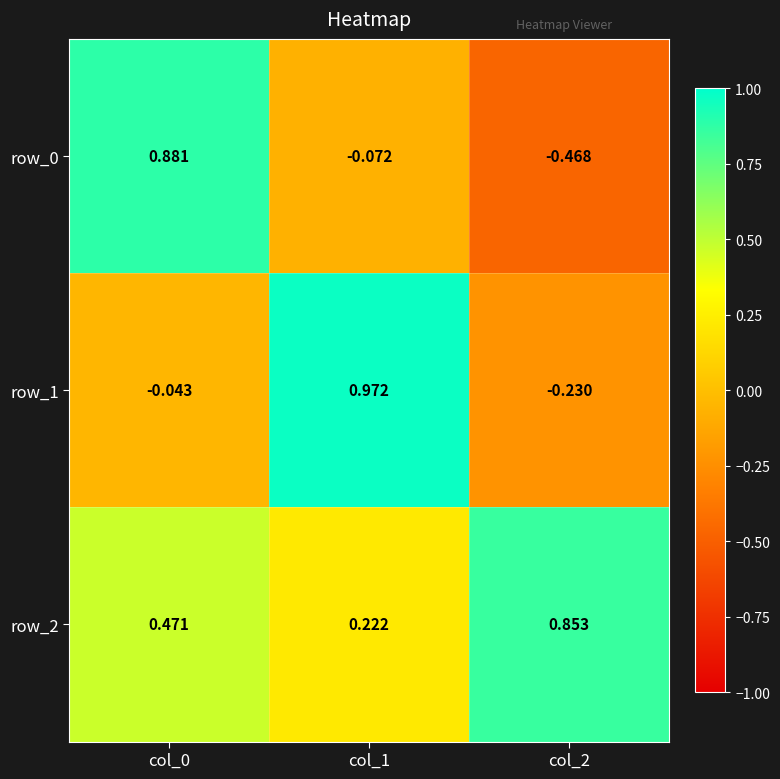

Is the value of row_0 at col_1 greater than the value of row_2 at col_1?

No